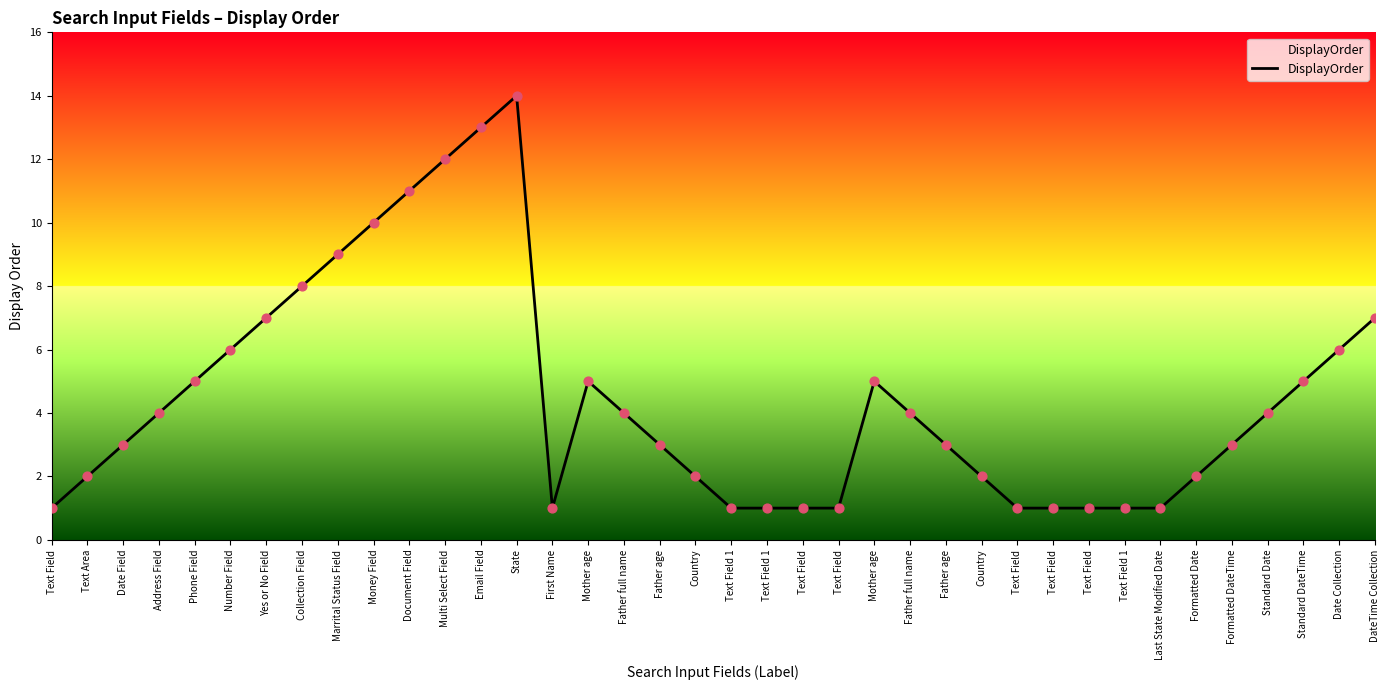

Approximately how many times larger is the value at Formatted DateTime compared to Number Field?

0.5